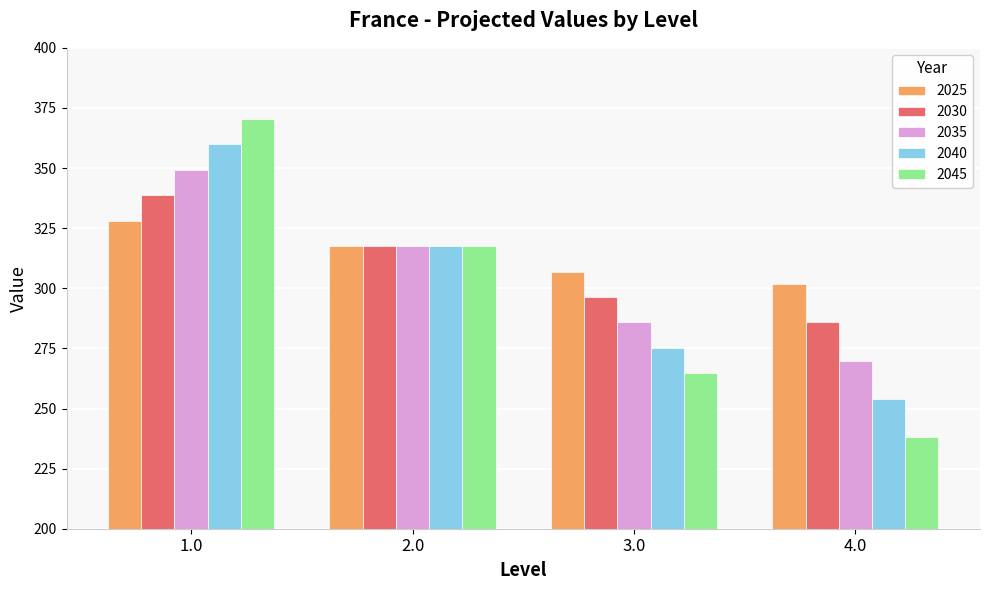

The value of 2040 at 4.0 is 254.0. True or false?

True